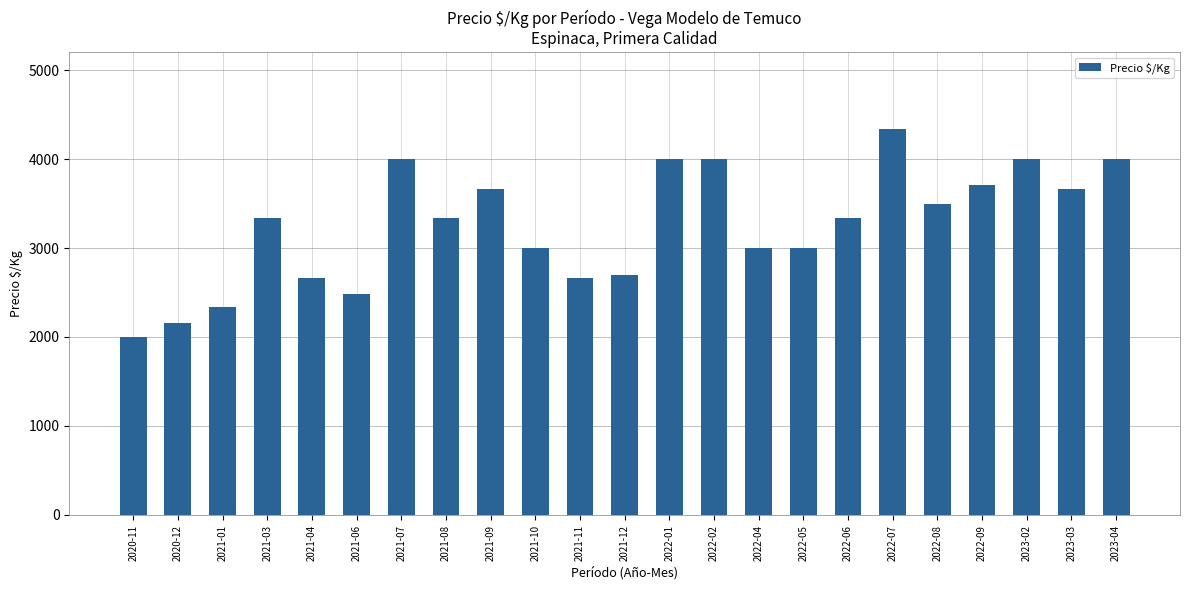

Reading right to left, extract all data points from this chart.

4000	3667	4000	3706	3500	4333	3333	3000	3000	4000	4000	2696	2667	3000	3667	3333	4000	2479	2667	3333	2333	2158	2000